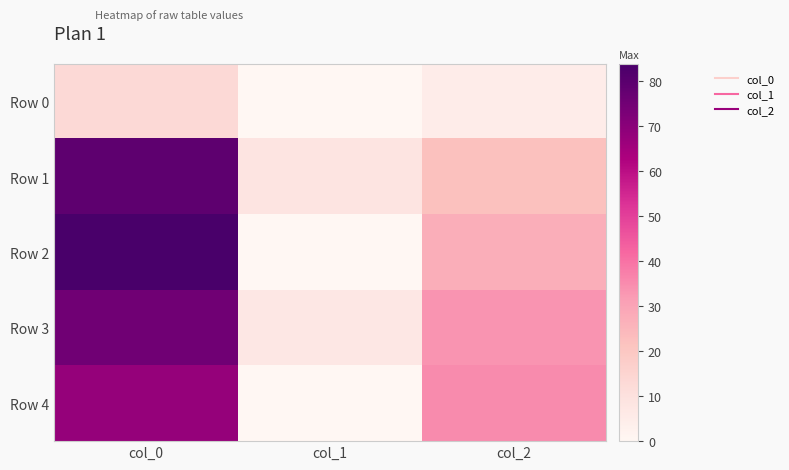

At how many categories does at least one series exceed 72?

1